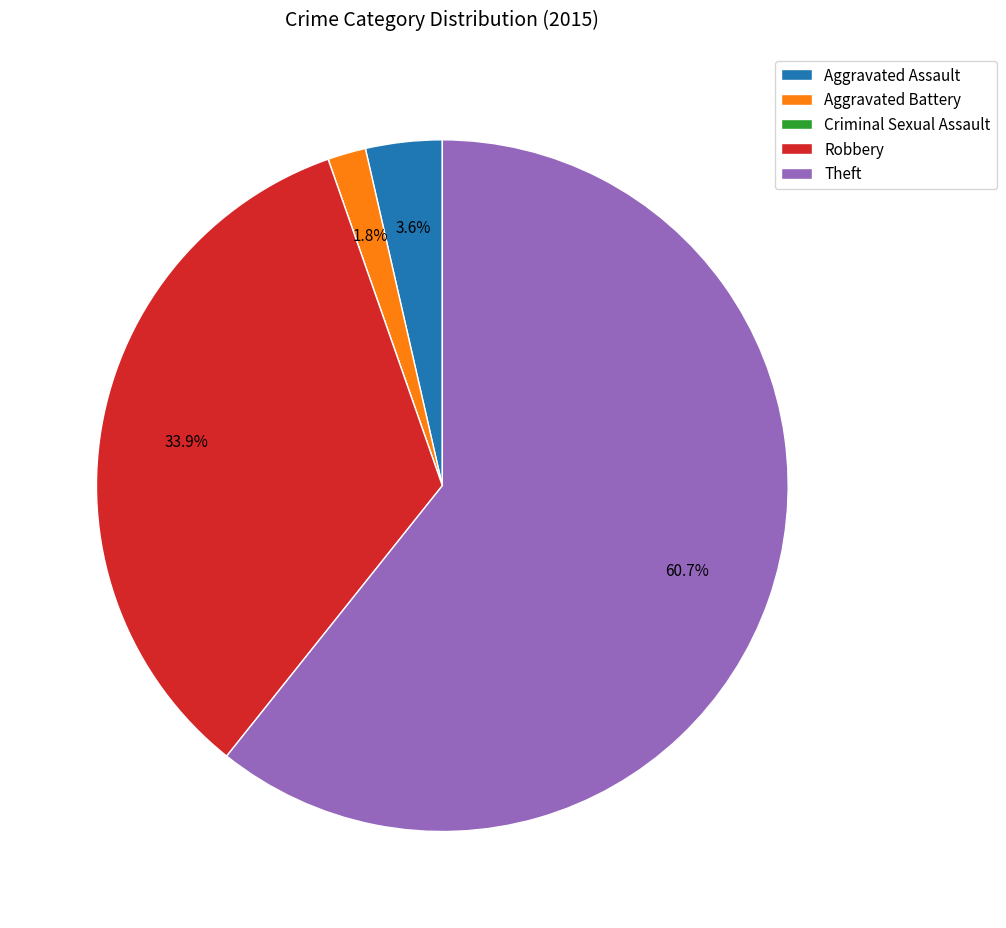

Which slice is the largest?

Theft